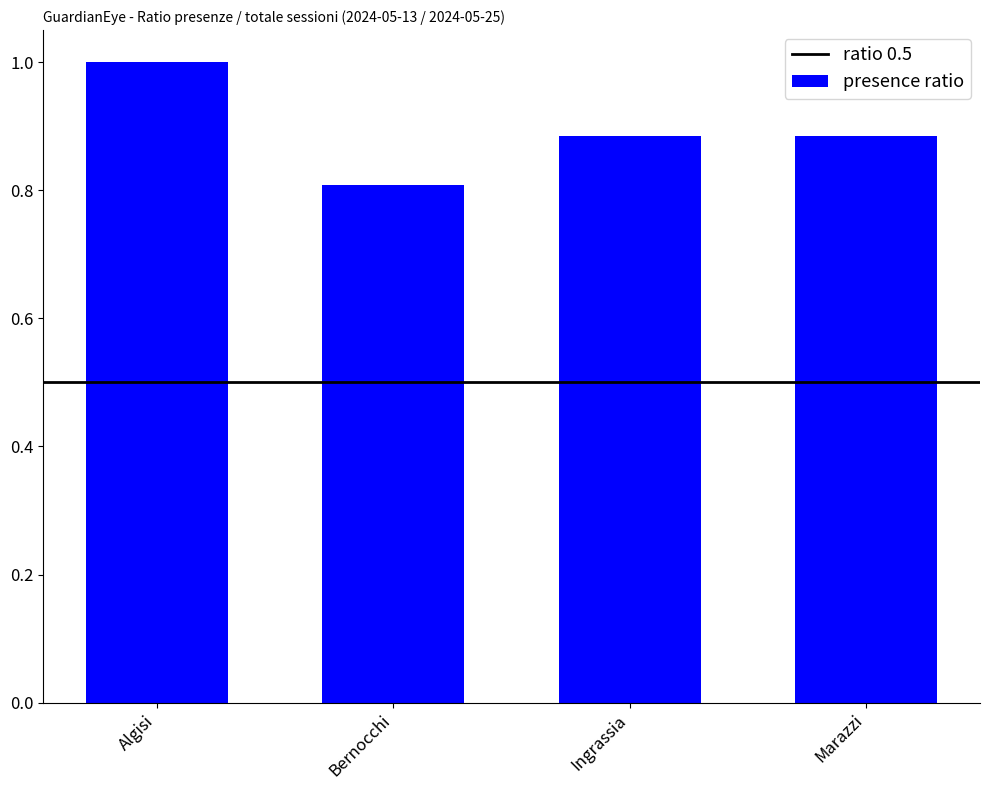

Are the bars grouped side by side (vs. stacked)?

No